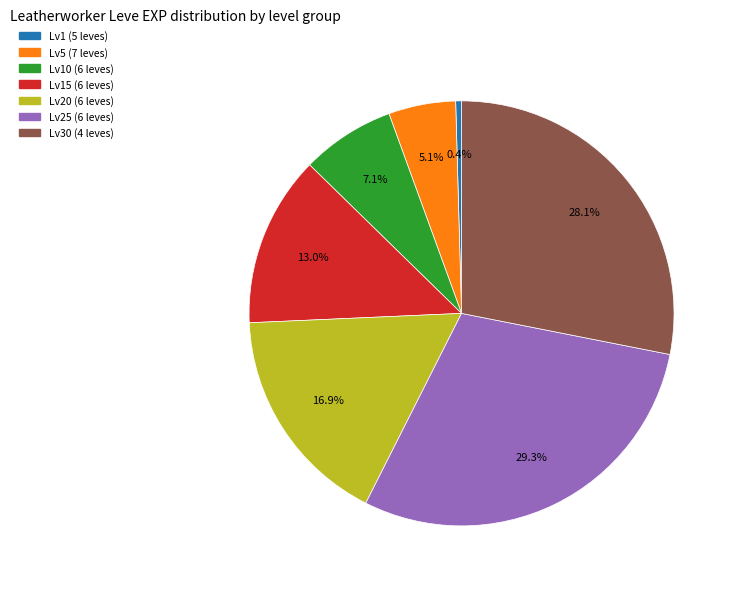

Which has a higher value, Lv1 (5 leves) or Lv10 (6 leves)?

Lv10 (6 leves)